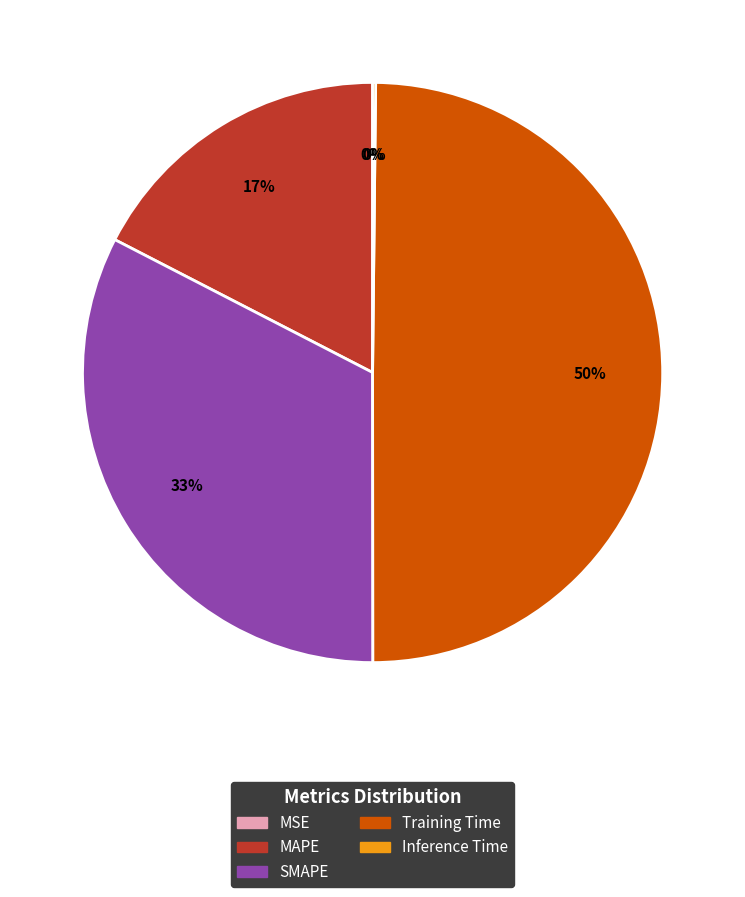

What is the largest slice in the pie chart?

Training Time